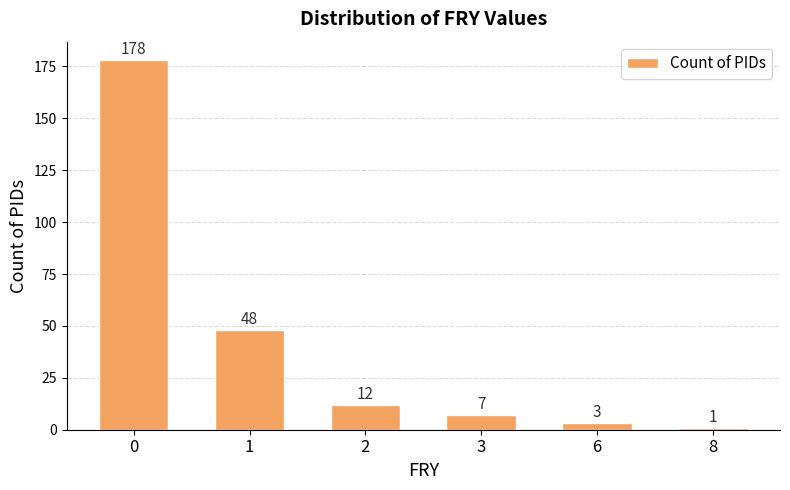

How many values are below 12?

3